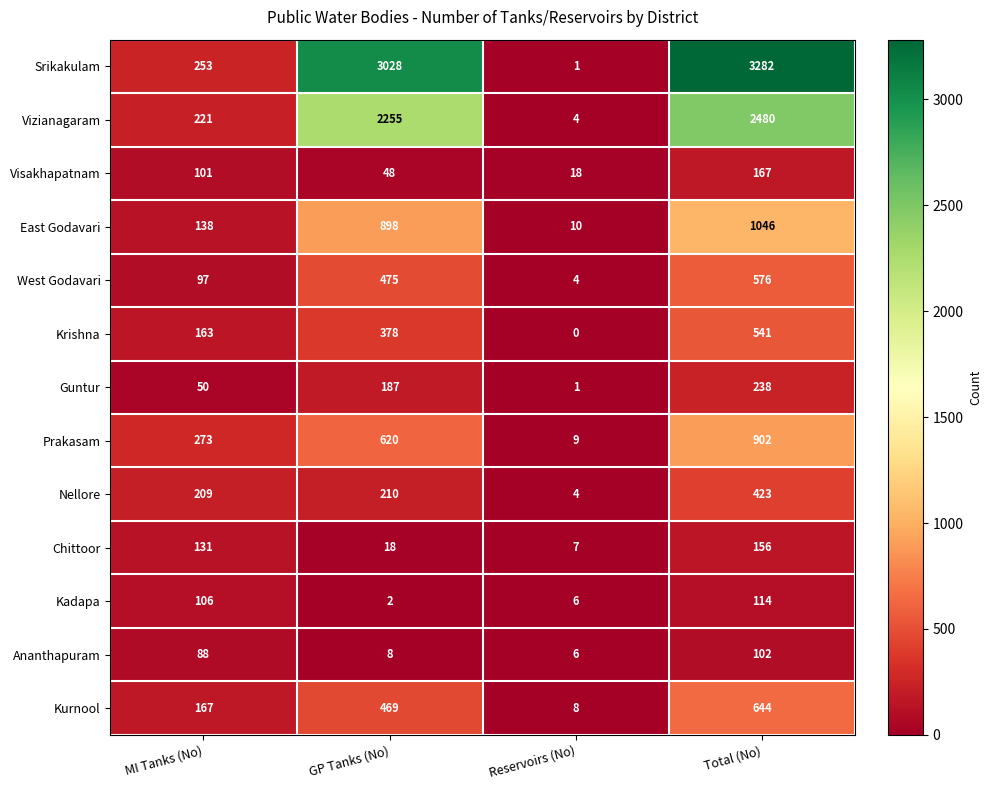

At MI Tanks (No), list the series in order from smallest to largest.

Guntur, Ananthapuram, West Godavari, Visakhapatnam, Kadapa, Chittoor, East Godavari, Krishna, Kurnool, Nellore, Vizianagaram, Srikakulam, Prakasam